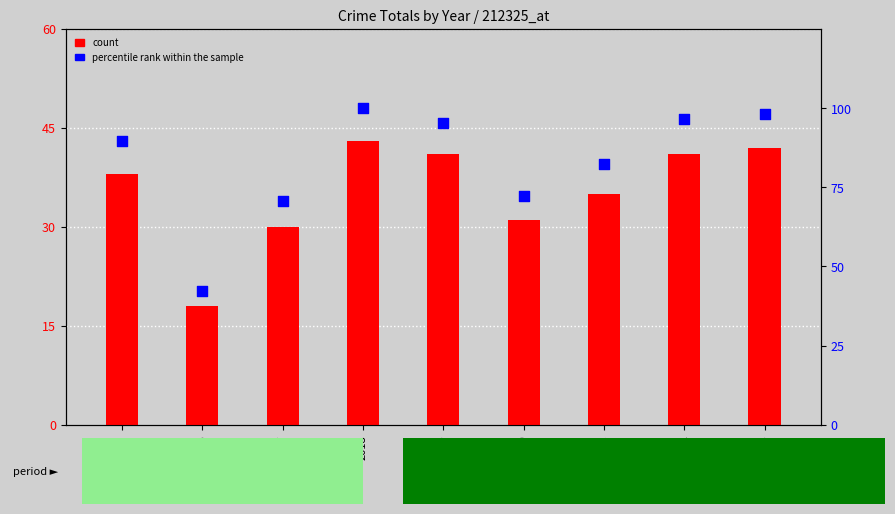

What is the total value across all series at 2023?

140.2